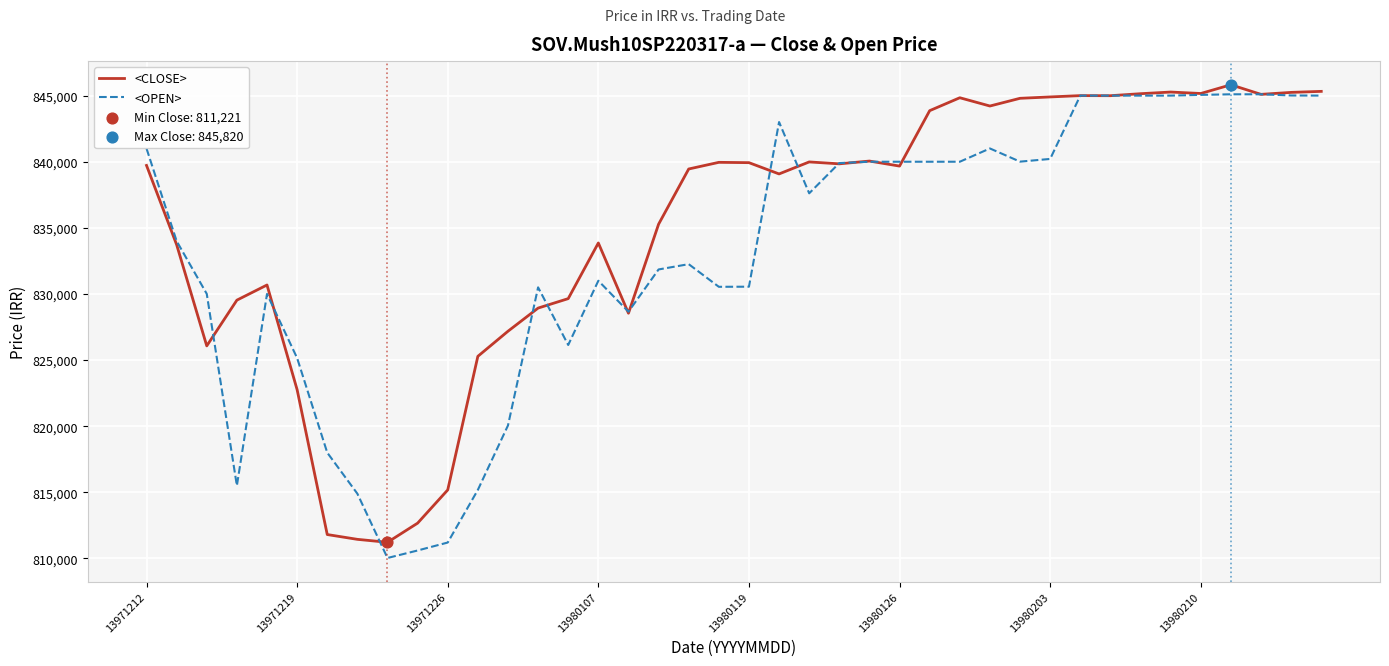

Which series has the largest total across all categories?

<CLOSE>